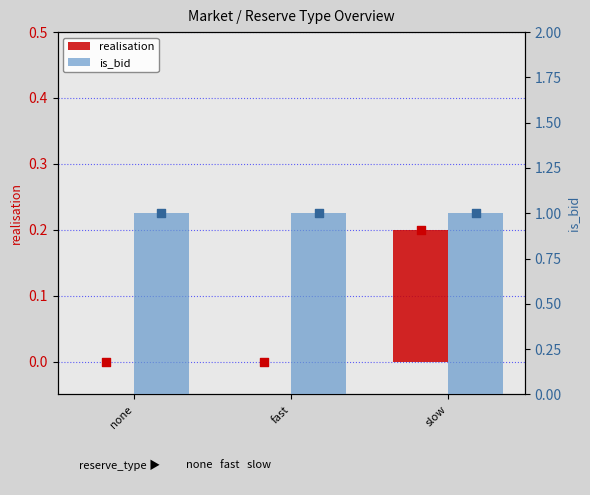

Which series has the largest Y range (max minus min)?

realisation